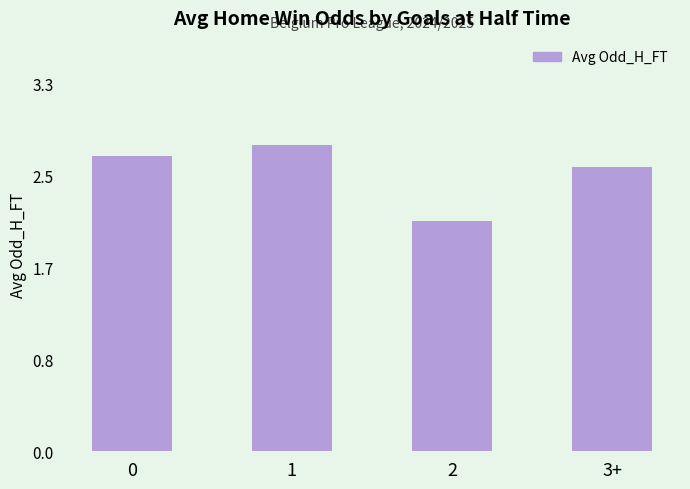

Approximately how many times larger is the value at 0 compared to 1?

1.0